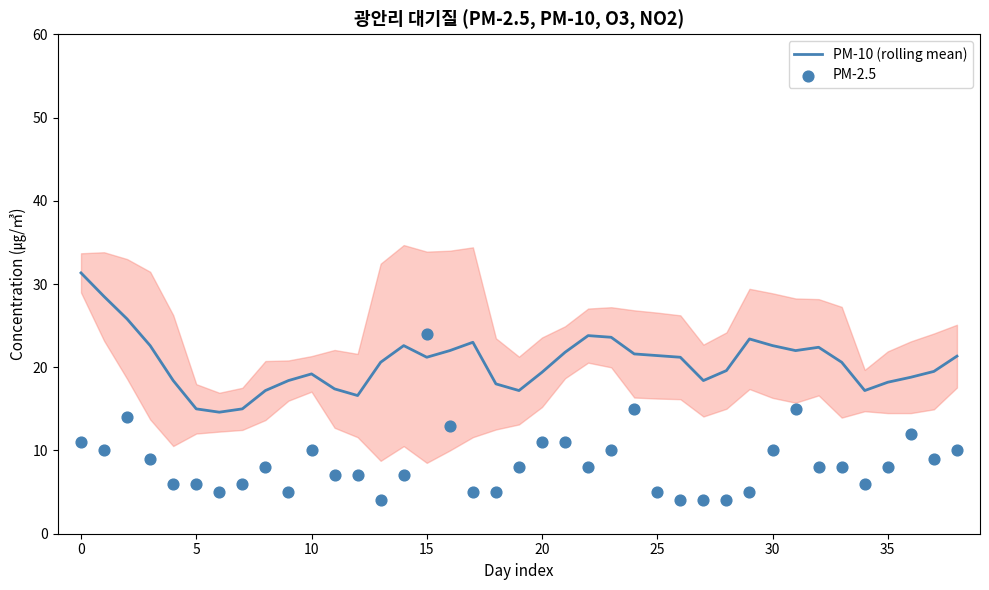

What is the lowest value of the PM-10 (rolling mean) series?

14.6